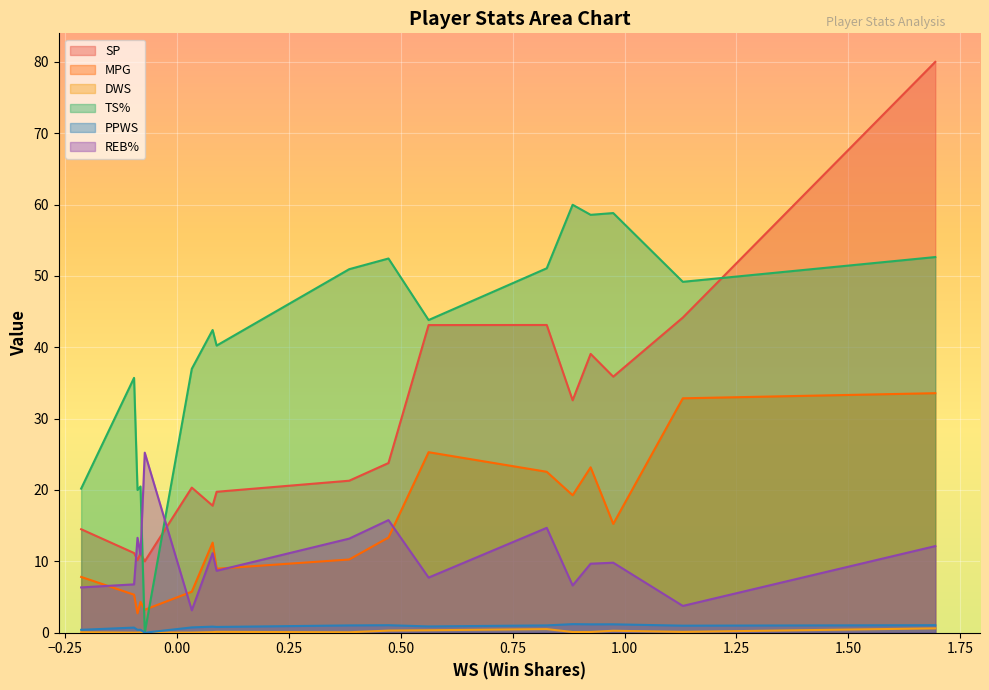

In MPG, how many points are higher than both neighbors (excluding endpoints)?

4